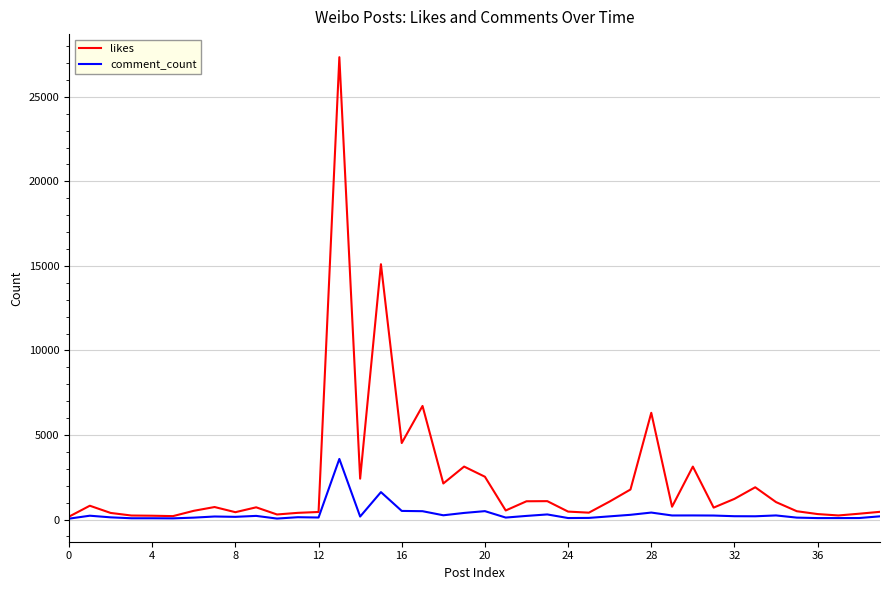

Which series has the largest range (max minus min)?

likes